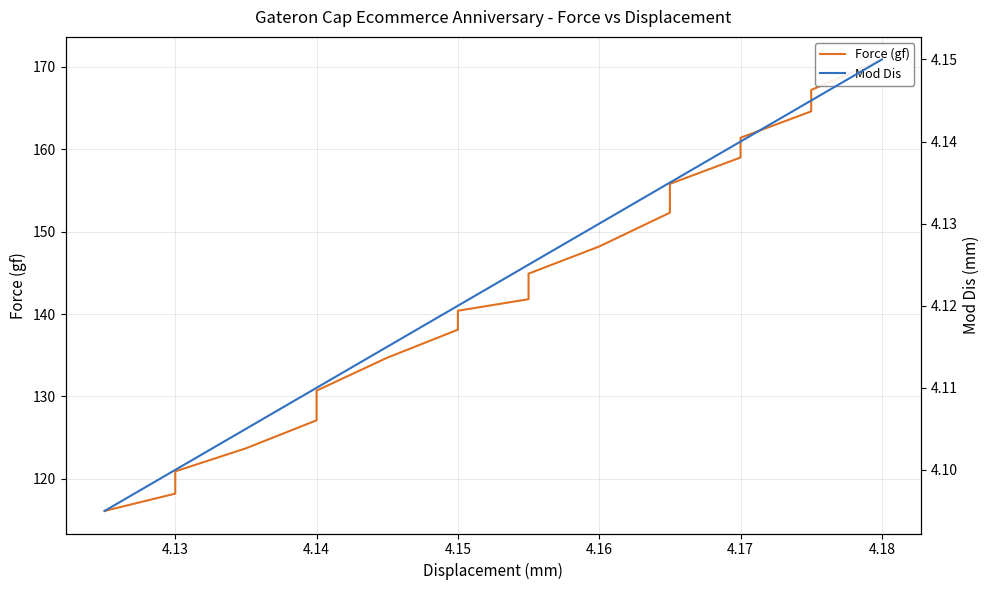

What is the value of the Mod Dis point at the 11th from the left?

4.1